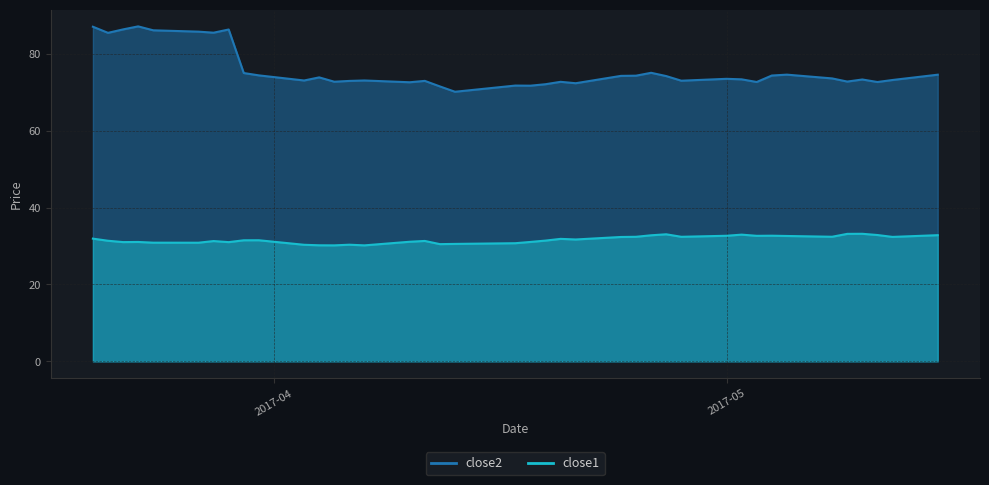

True or false: close2 has a value of 74.4 at 2017-03-31.

True